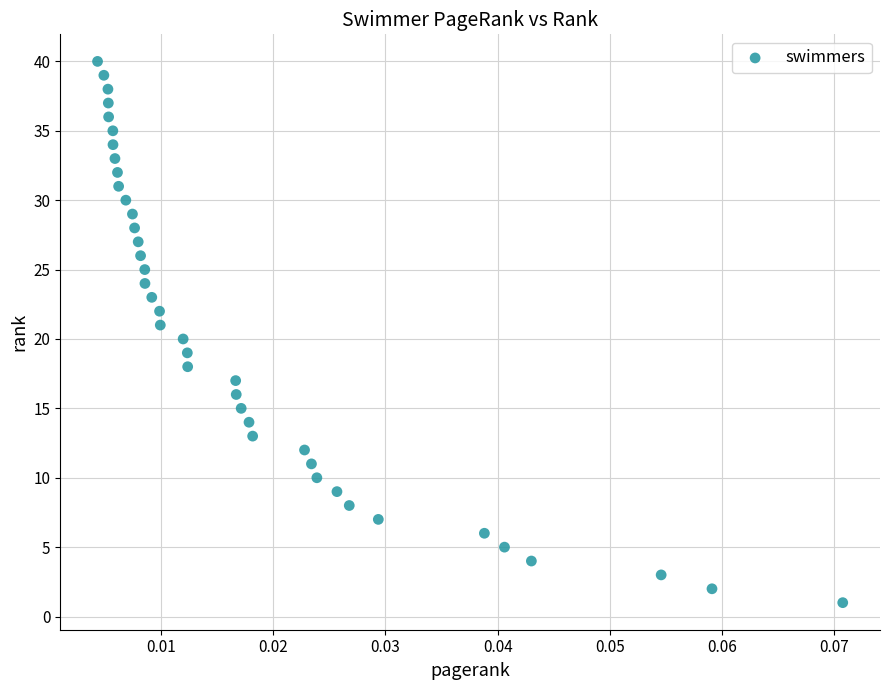

What is the range of Y values (max minus min)?

39